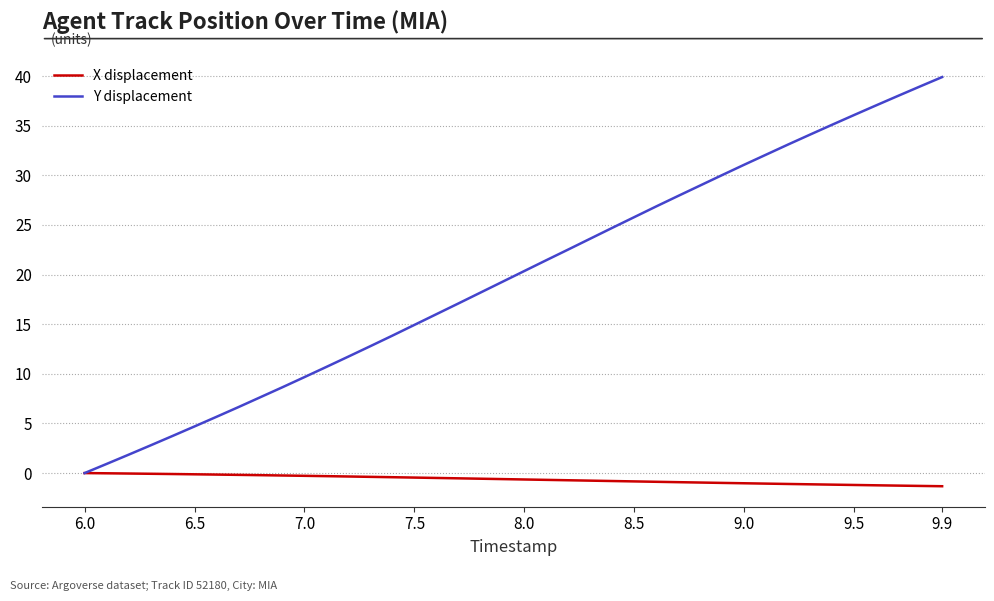

What is the smallest value displayed?

-1.3